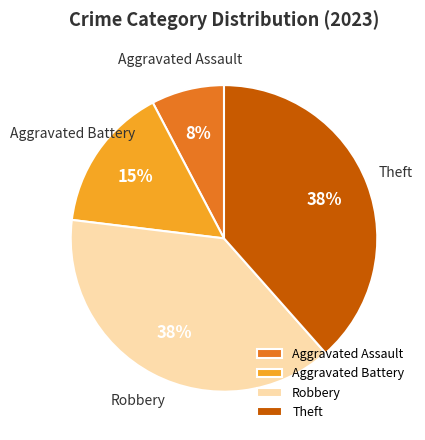

The Aggravated Assault slice represents 1% of the pie. True or false?

False